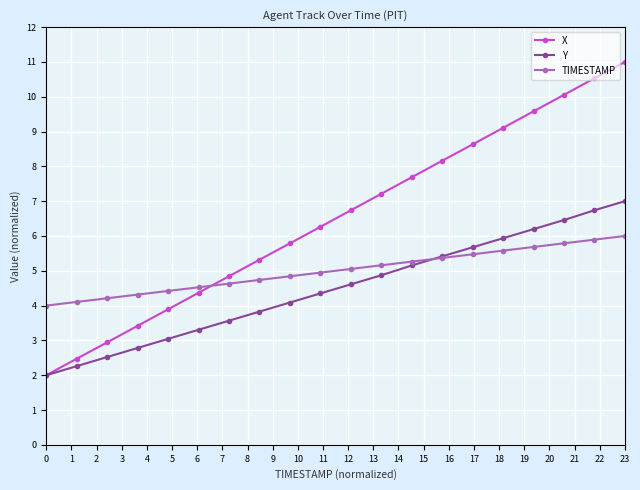

Which series has the largest range (max minus min)?

X